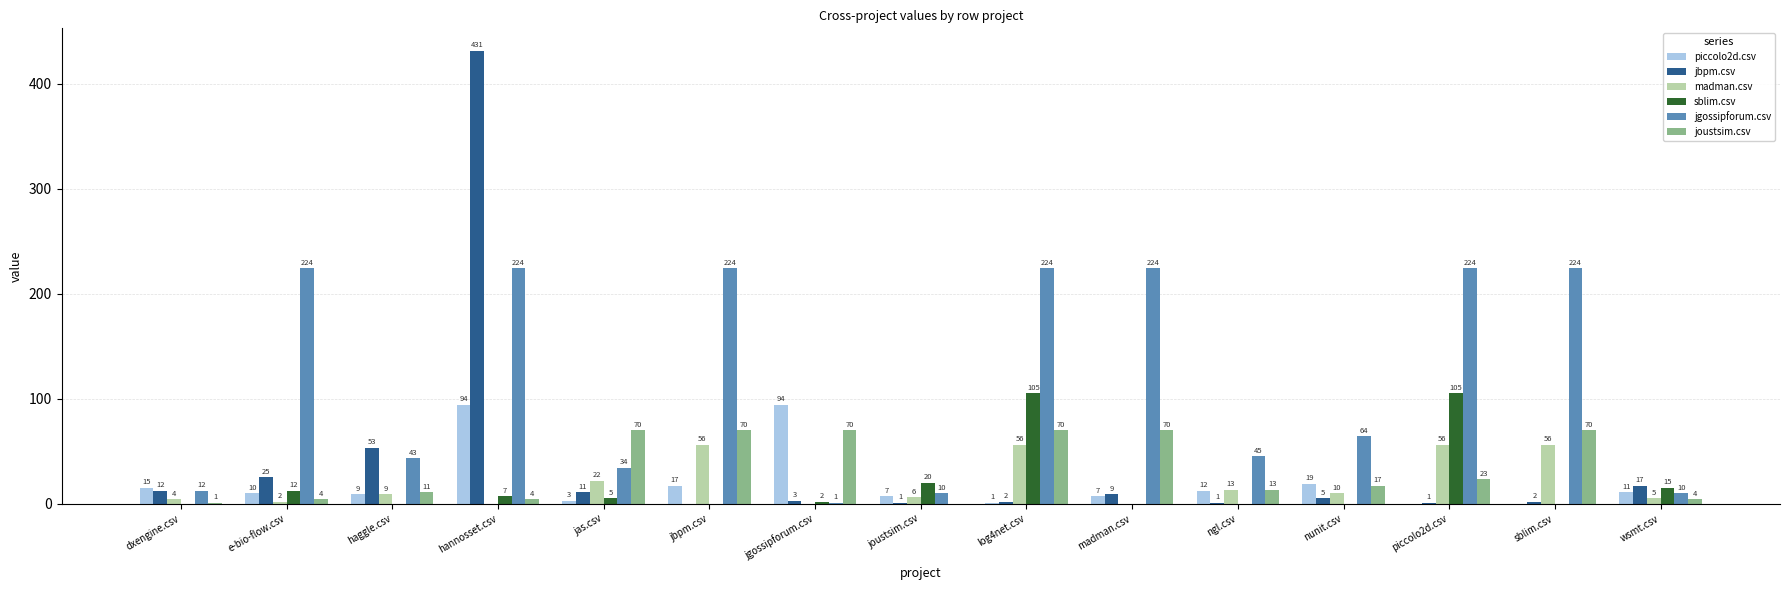

Is it true that joustsim.csv equals 23 at piccolo2d.csv?

True